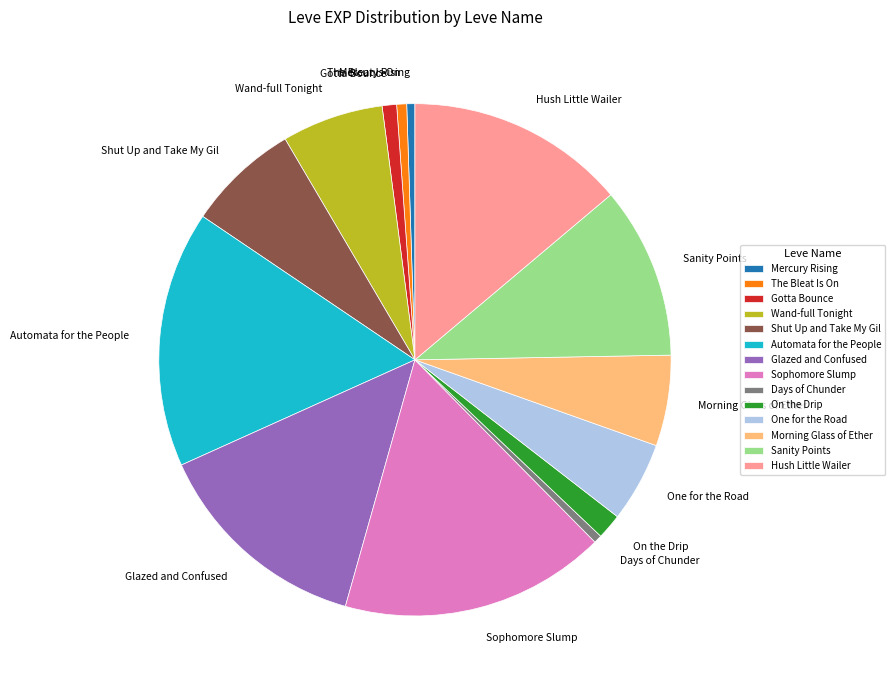

Combined, do Wand-full Tonight and Days of Chunder account for over 50%?

No